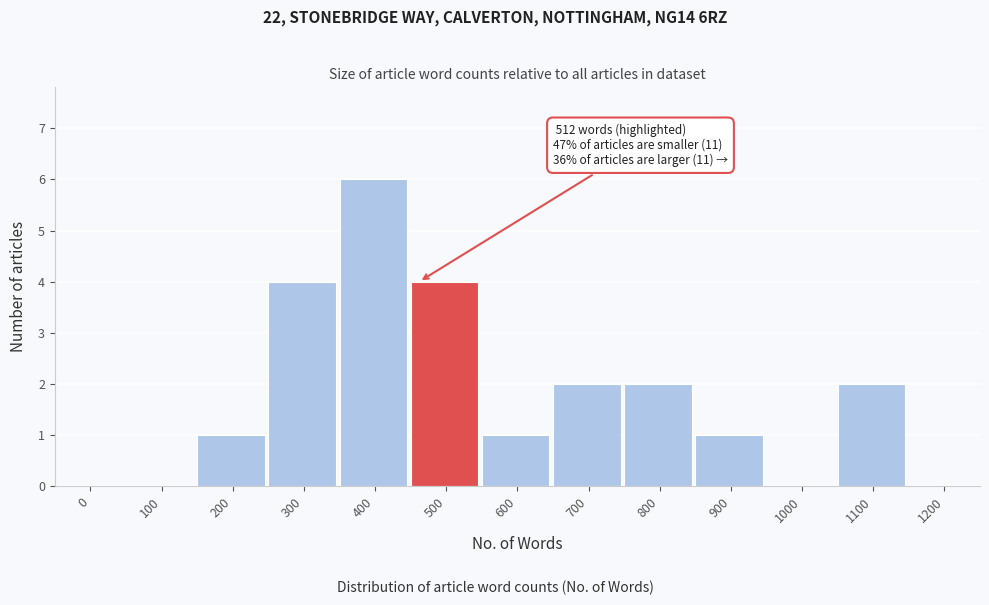

Reading left to right, extract all data points from this chart.

0=0	100=0	200=1	300=4	400=6	500=4	600=1	700=2	800=2	900=1	1000=0	1100=2	1200=0